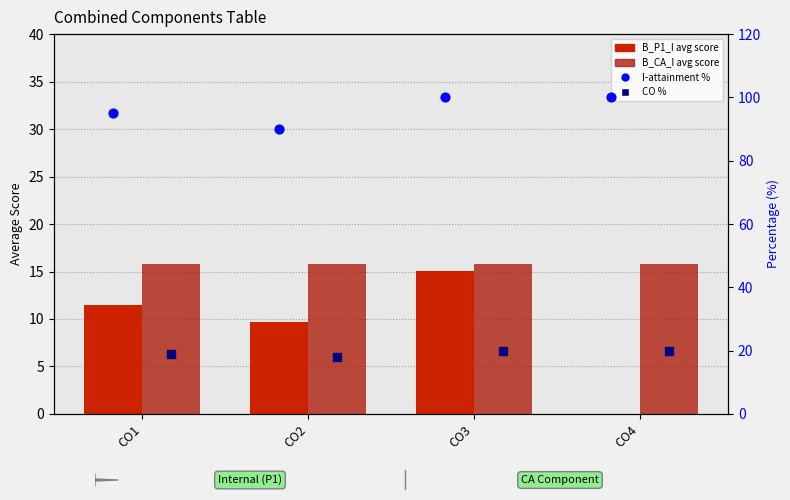

What are all the series names shown in the legend?

B_P1_I (avg score), B_CA_I (avg score), I-attainment %, CO %